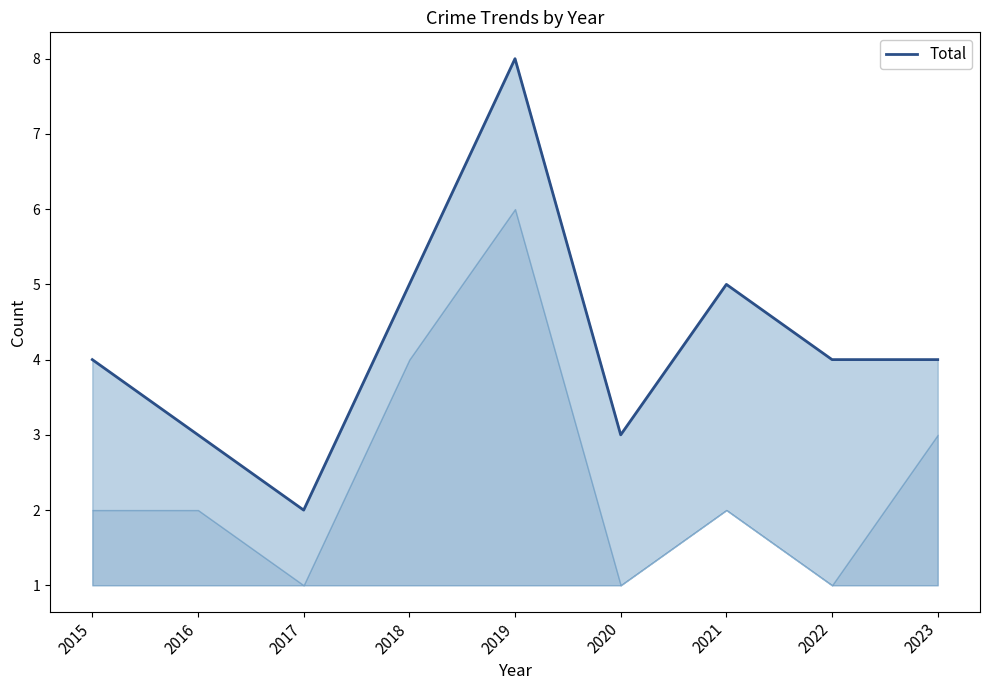

True or false: the data has more than 0 interior local peaks.

True